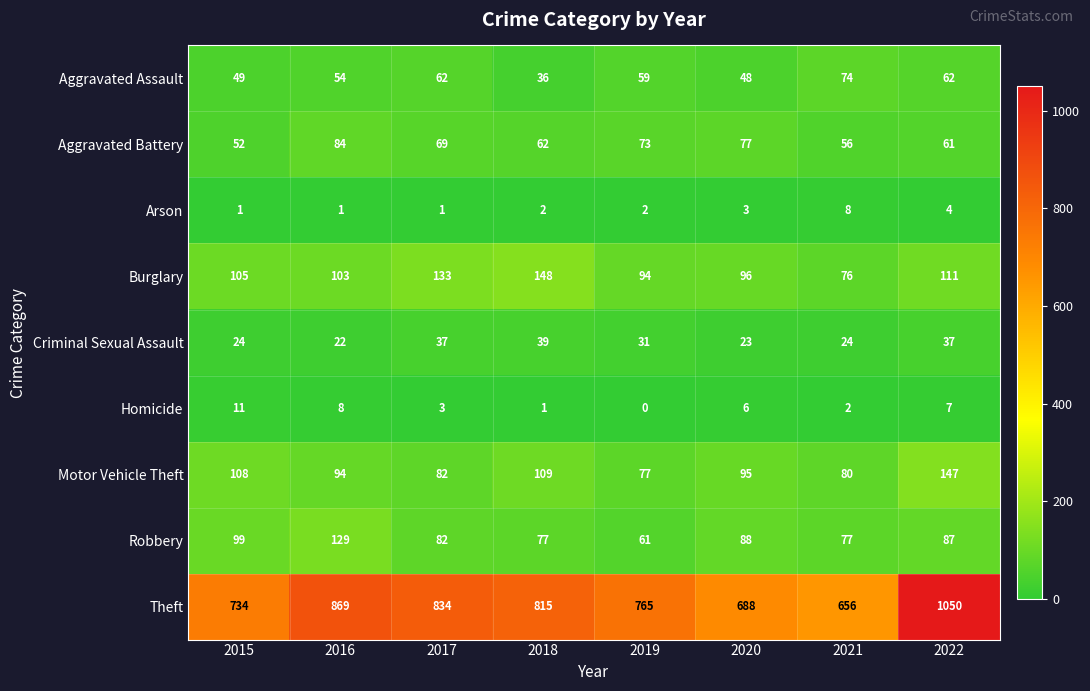

What is the greatest value displayed?

1050